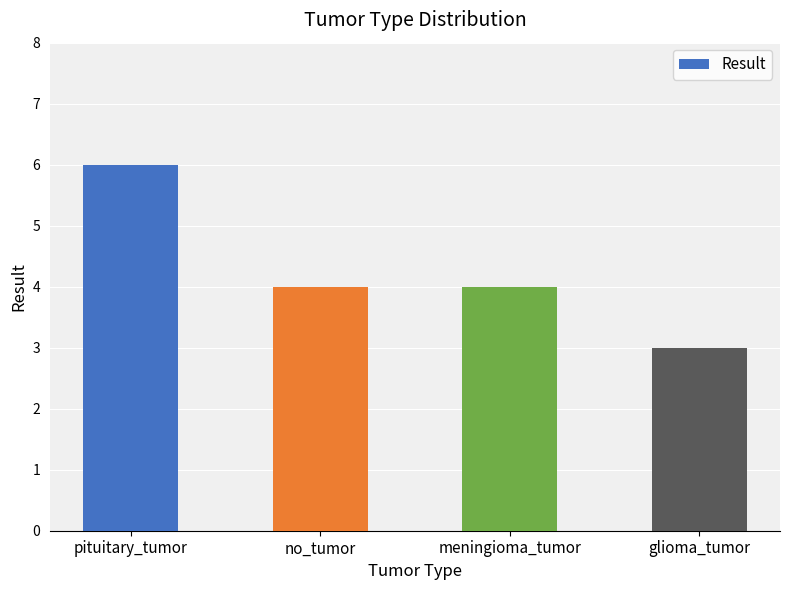

Reading left to right, list all the values displayed in this chart.

pituitary_tumor=6	no_tumor=4	meningioma_tumor=4	glioma_tumor=3